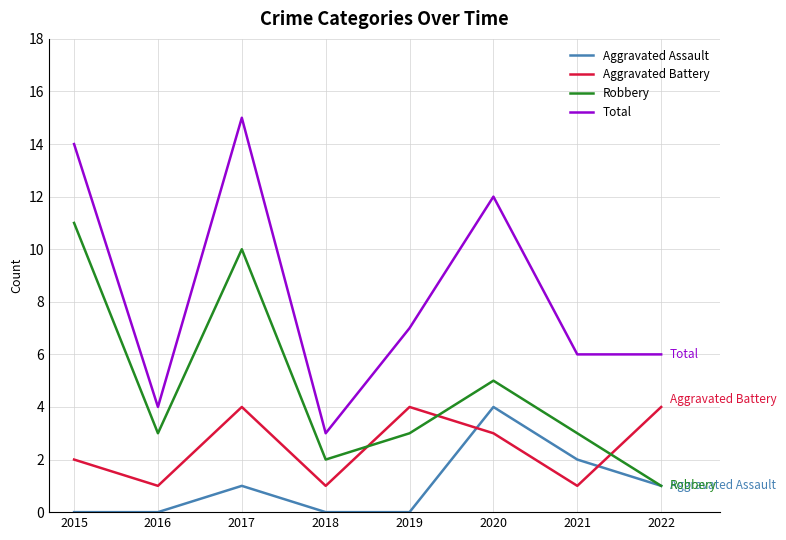

What is the total value across all series at 2018?

6